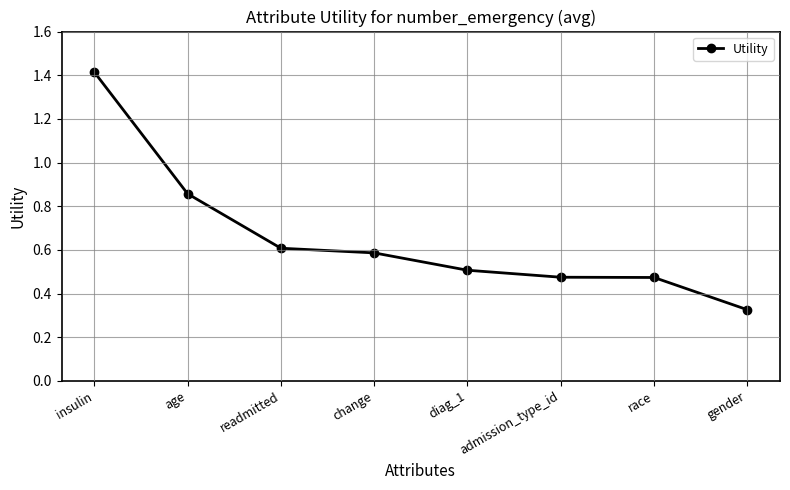

Which category has the lowest value across all series?

gender